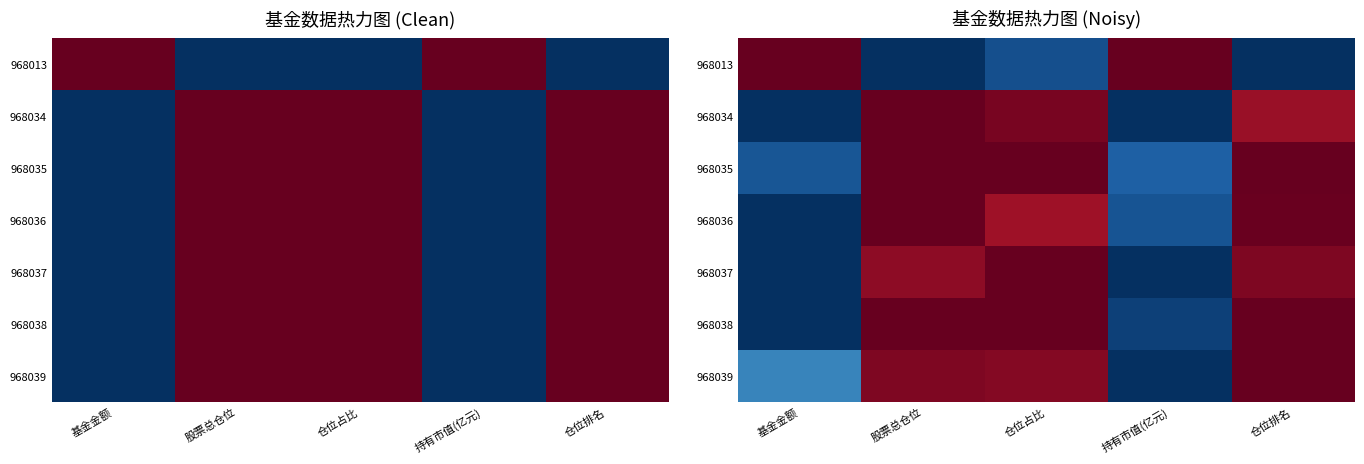

What is the total value across all series at 股票总仓位?

5.9